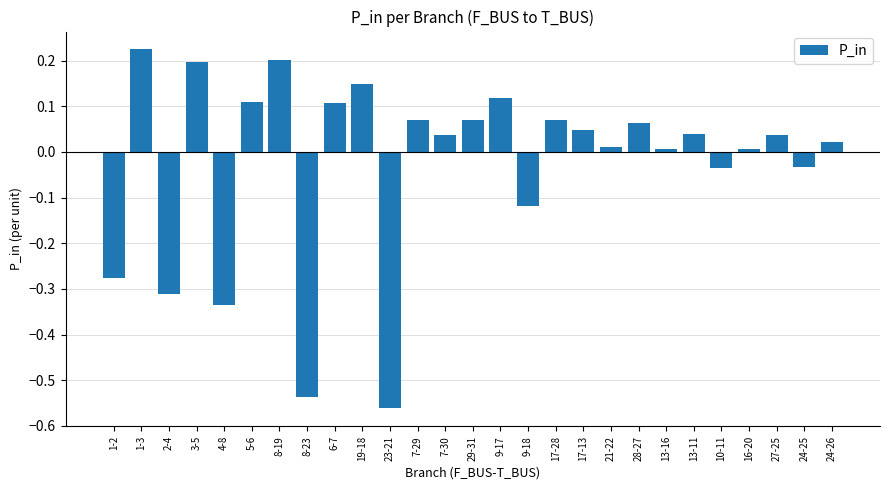

At which label does the data first exceed 0?

1-3